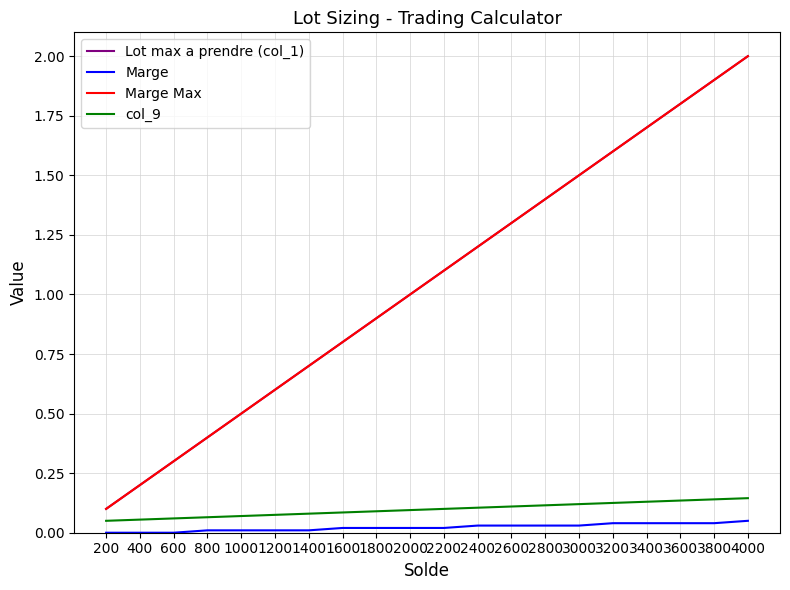

Is this an area chart (filled region under the line)?

No